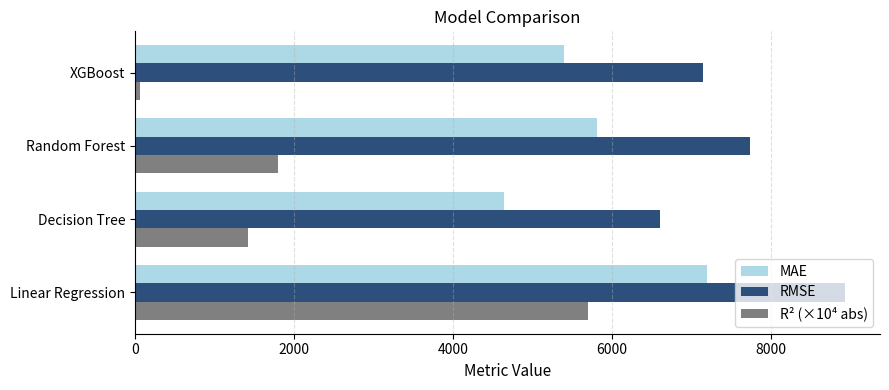

Which series has the largest range (max minus min)?

R² (×10⁴ abs)